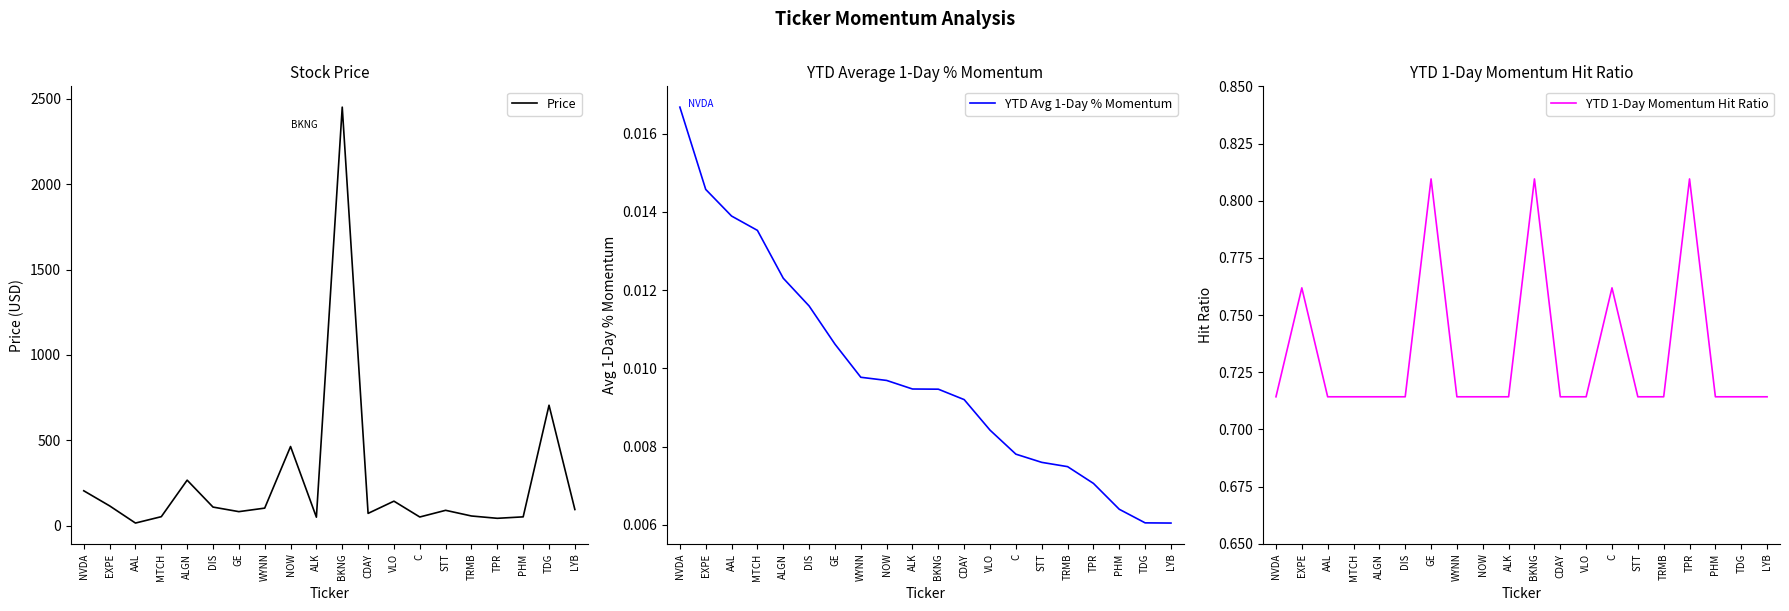

Where is Price nearest to the value 1233?

TDG